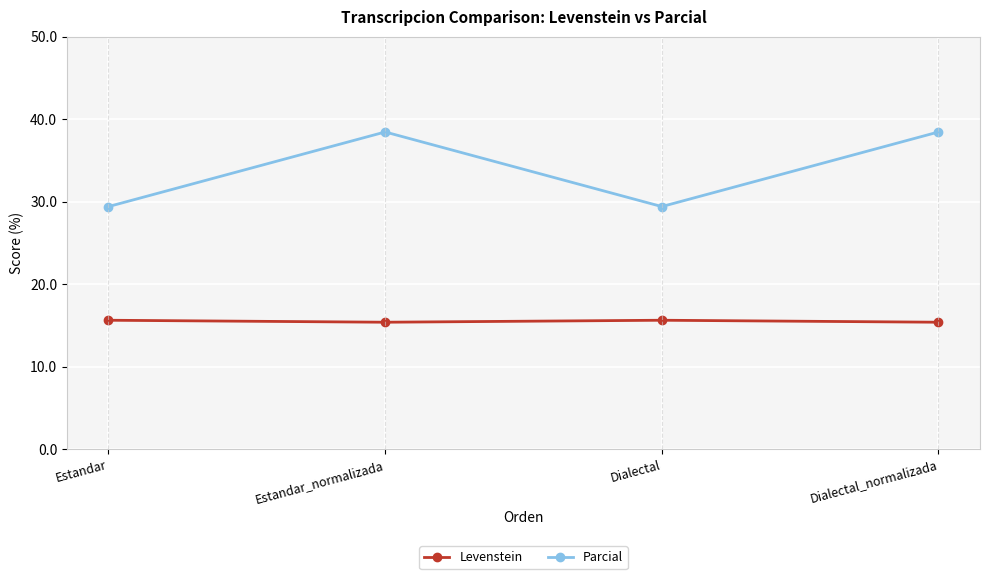

What position from the left is Dialectal_normalizada?

4